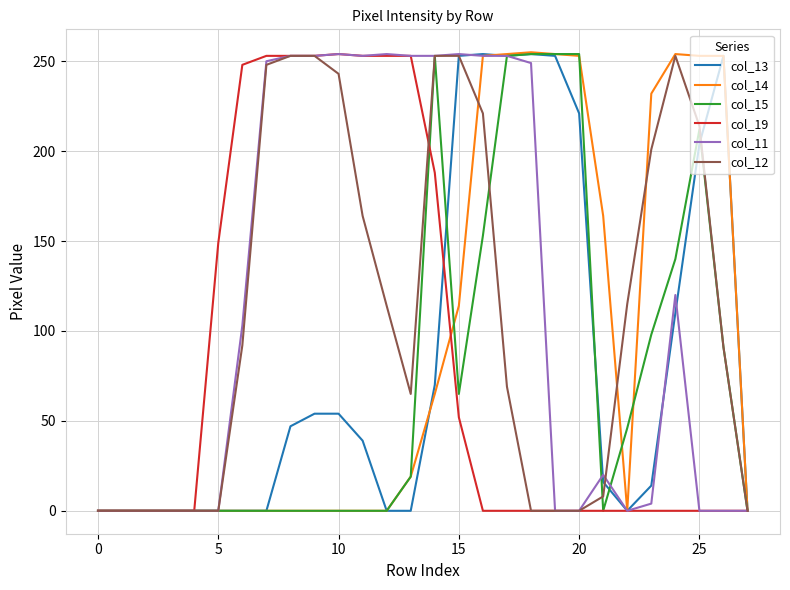

How many lines are shown in the chart?

6